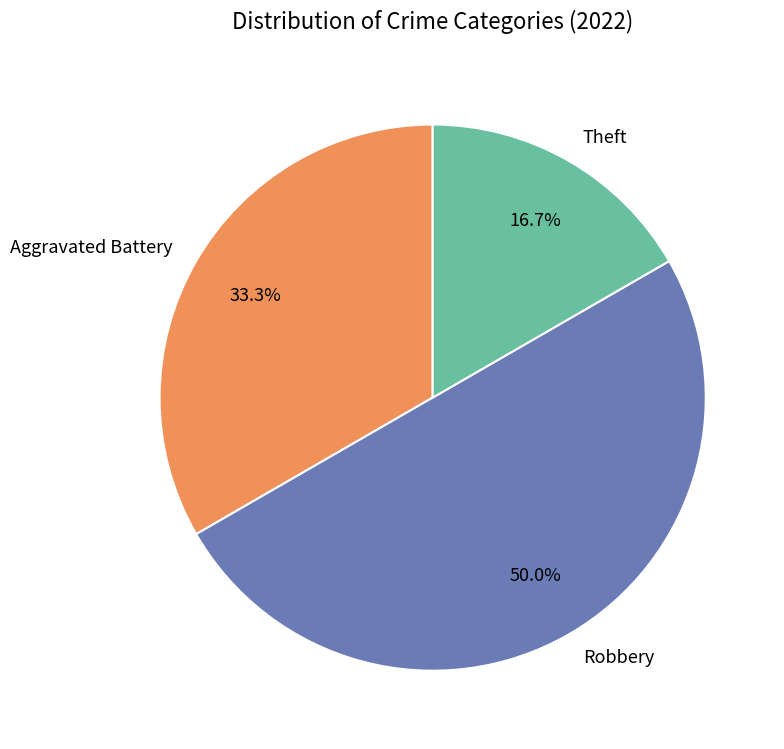

What percentage do Theft and Robbery together represent?

66.7%